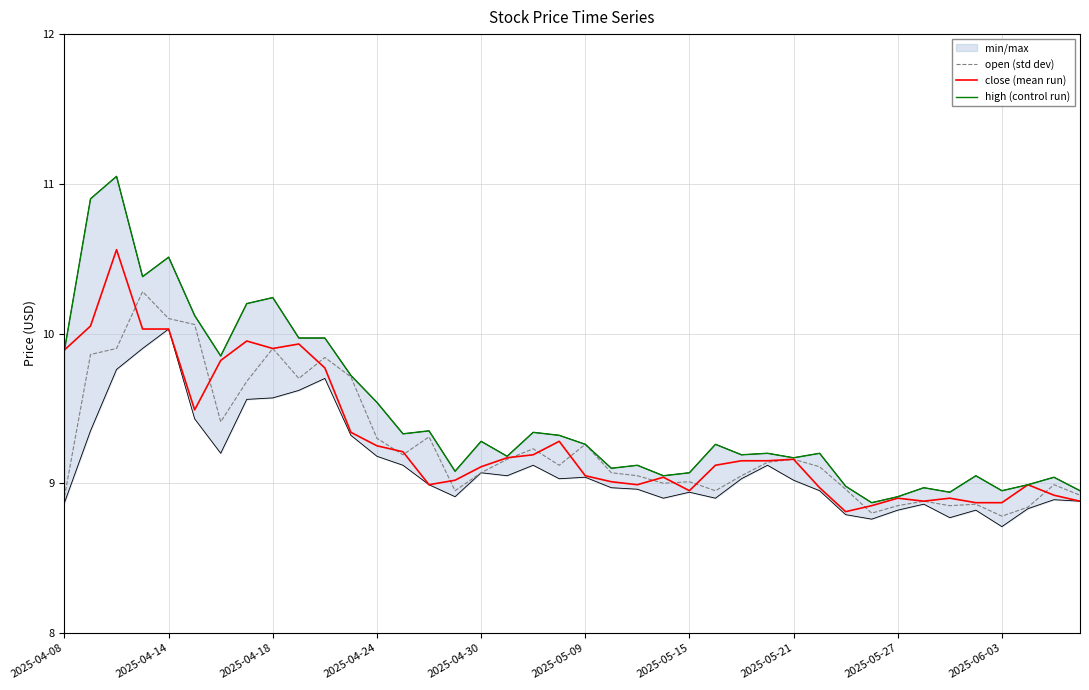

What is the difference between the maximum and minimum values in the high (control run) series?

2.2